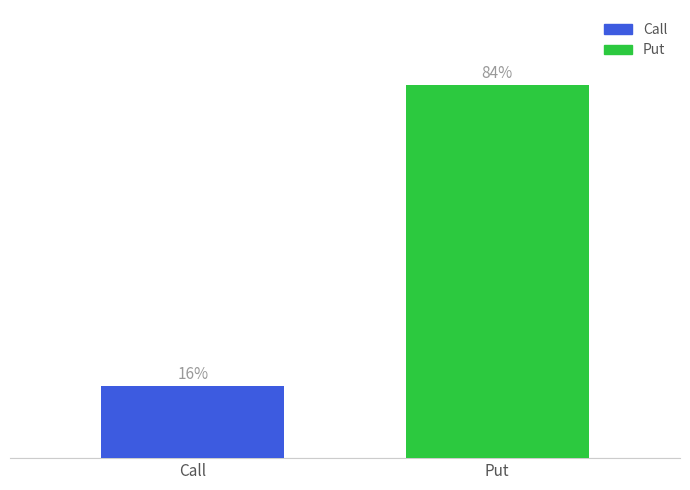

What is the label of the 1st bar from the right?

Put